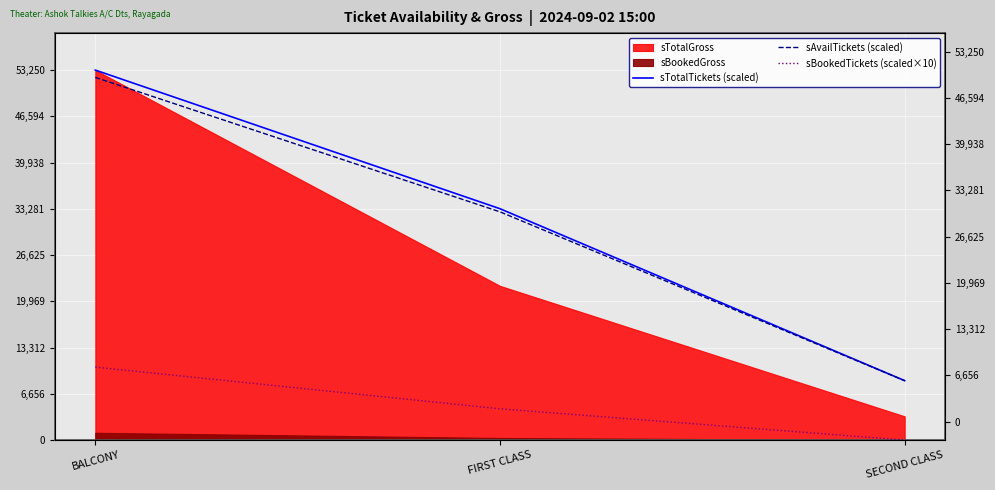

Reading left to right, extract all data points from this chart.

sTotalTickets (scaled): 53250	33300	8550
sAvailTickets (scaled): 52200	32850	8550
sBookedTickets (scaled×10): 10500	4500	0